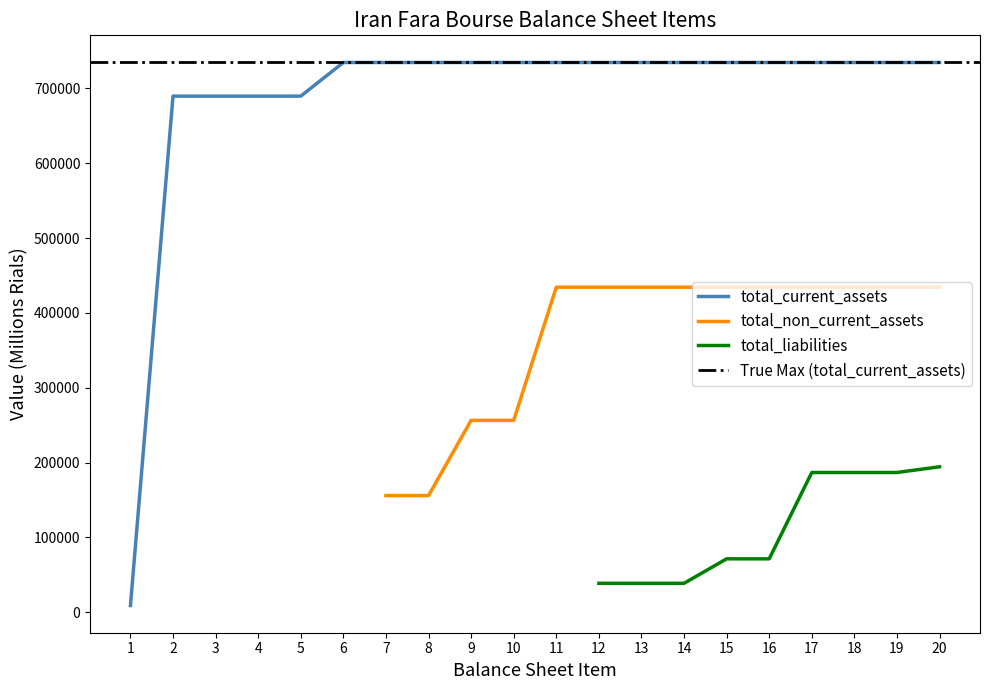

Is the value of total_non_current_assets at payable_dividends greater than the value of total_current_assets at intangible_assets?

No